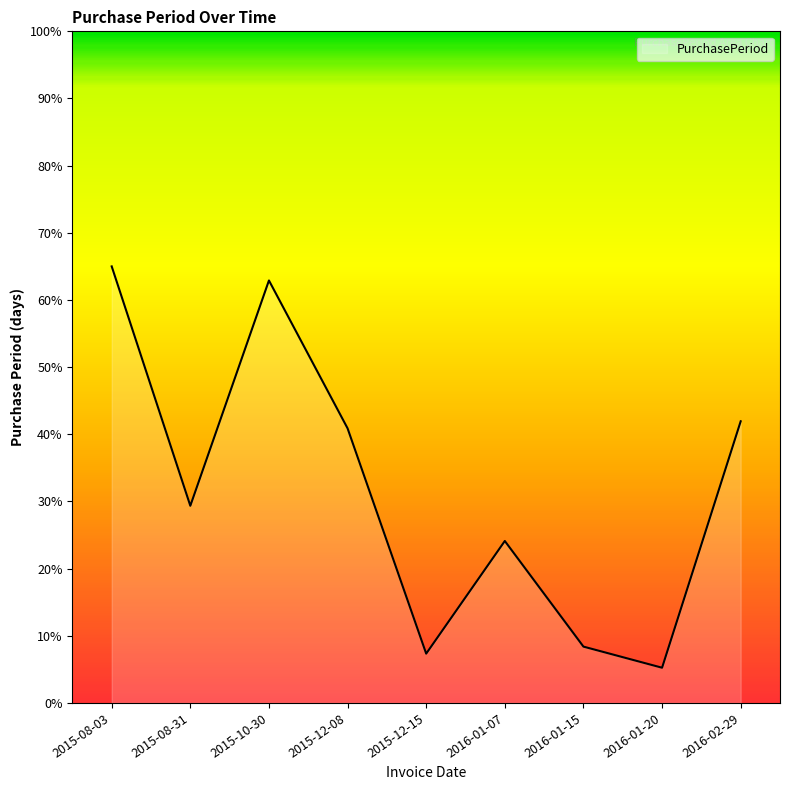

Which label corresponds to the smallest value in the chart?

2016-01-20